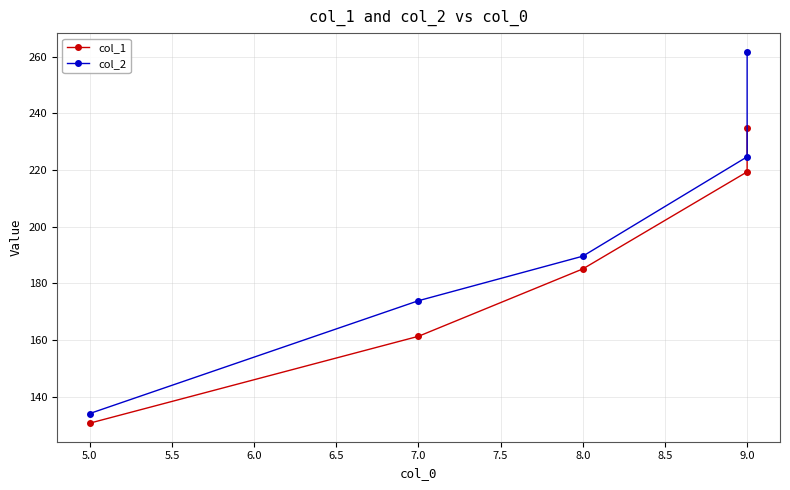

What is the difference between the second highest and second lowest values in the col_2 series?

50.8